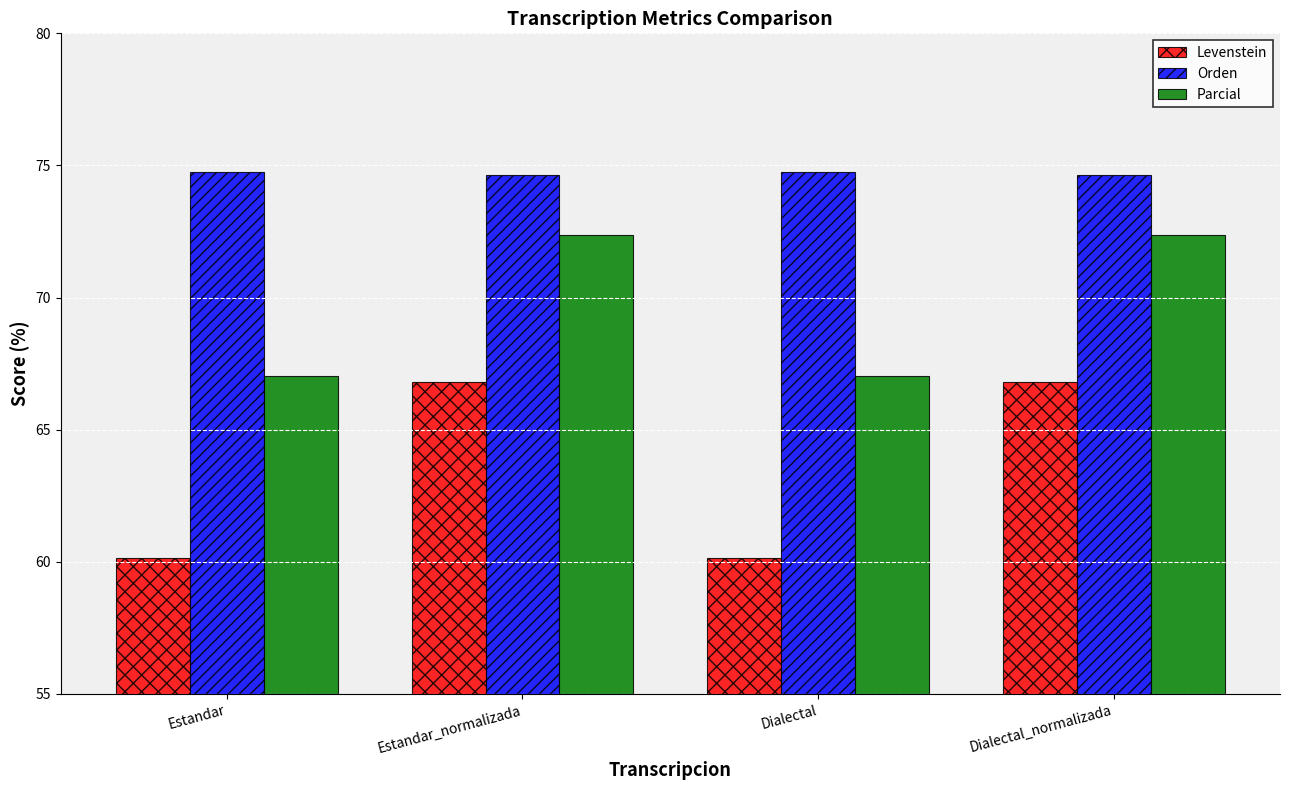

Is it true that Levenstein equals 16.0 at Estandar_normalizada?

False